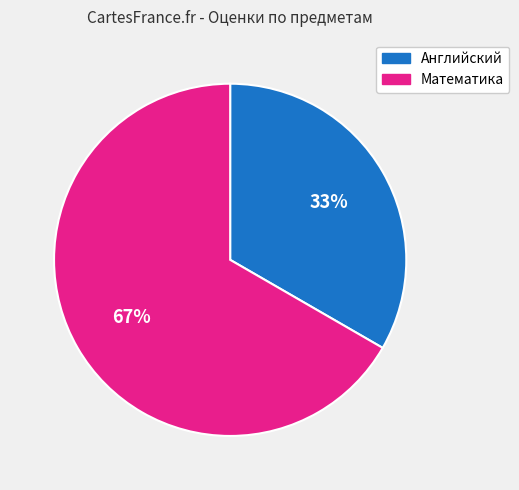

To the nearest percent, what is the average slice percentage?

50%